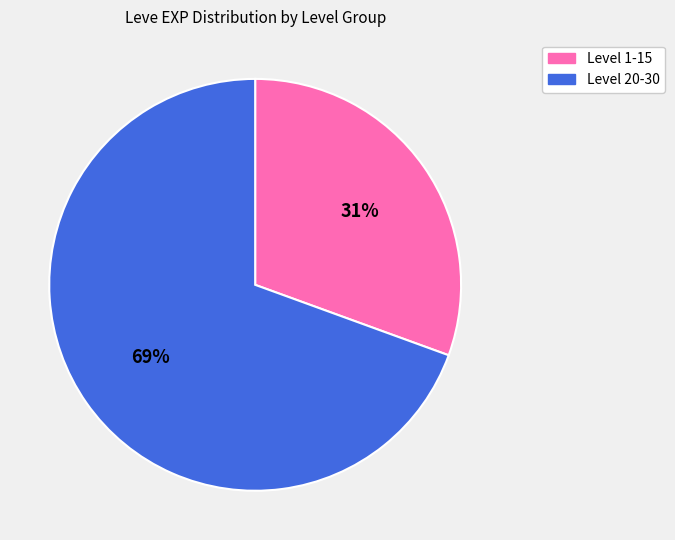

To the nearest percent, what is the average slice percentage?

50%